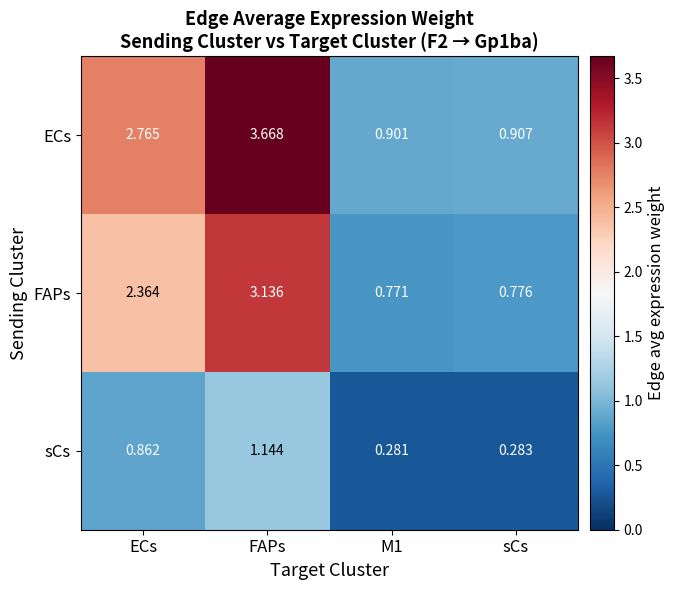

Which label corresponds to the largest value in the chart?

FAPs